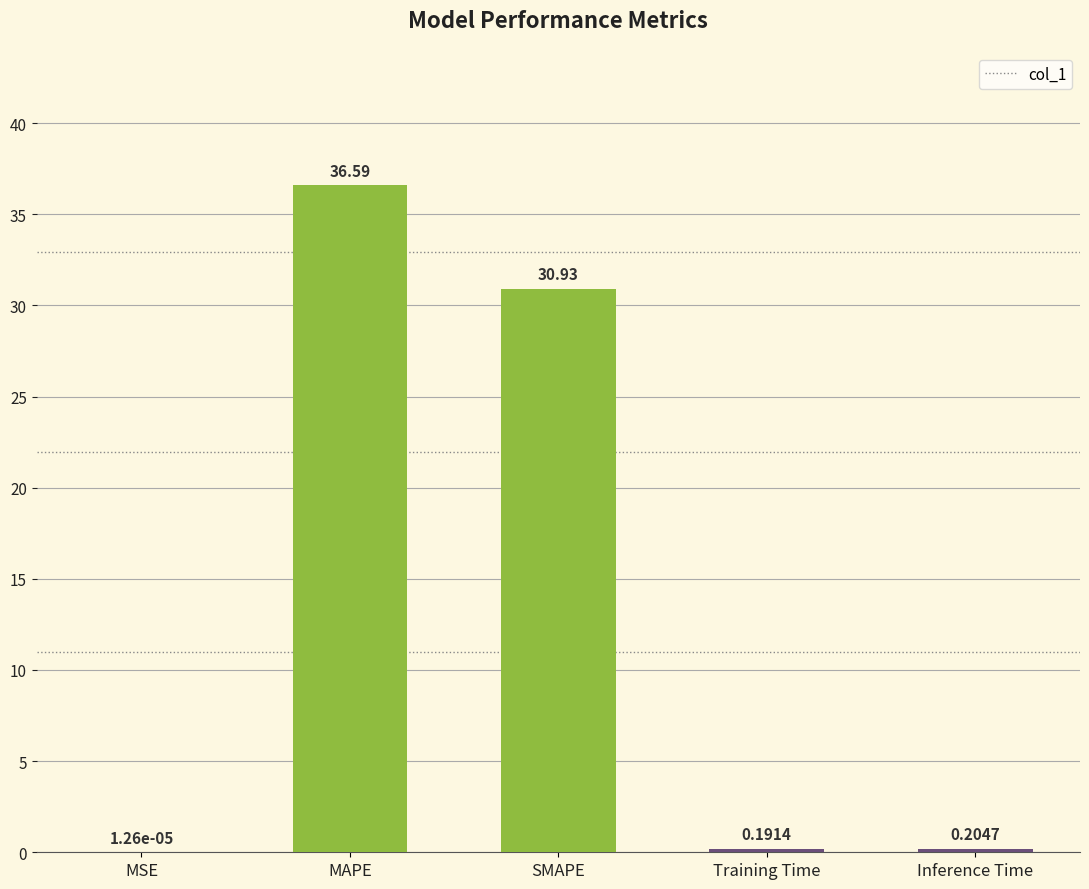

What is the change in value from SMAPE to Training Time?

-30.7